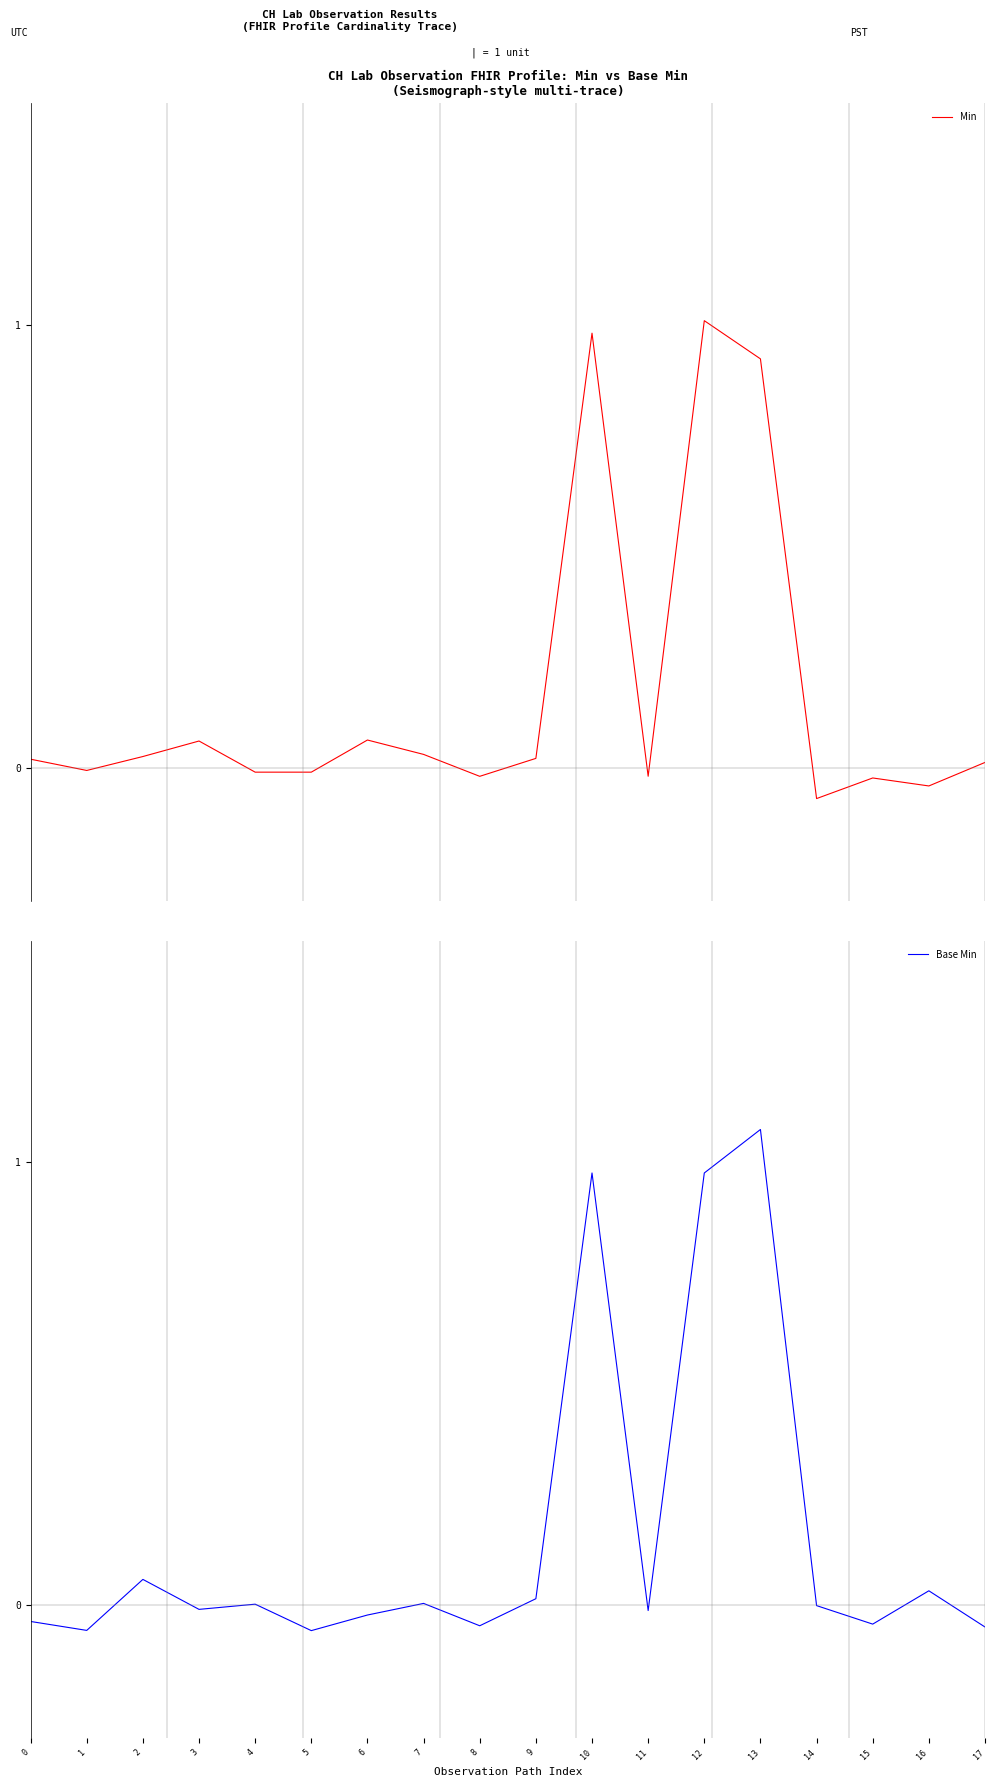

Which series ends up on top after the final intersection of Base Min and Min?

Min